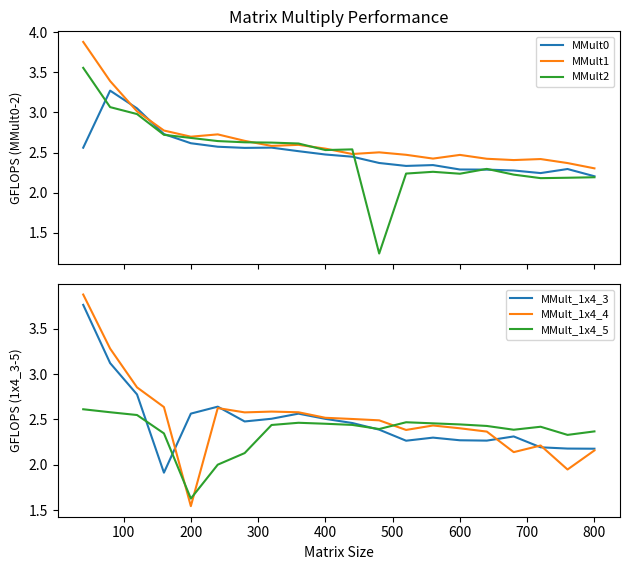

How many data points in MMult2 are above 2?

19